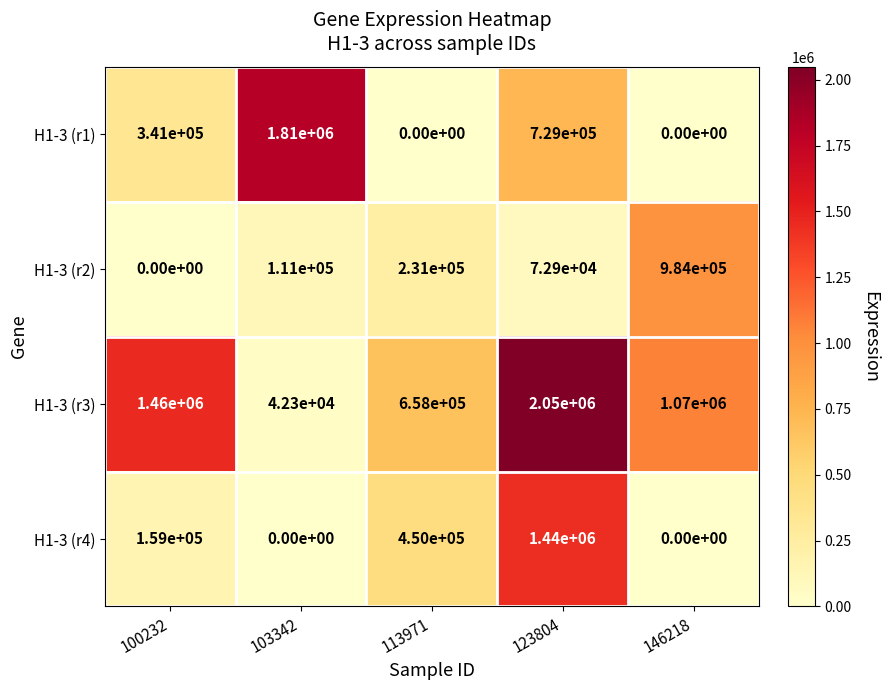

What is the total value across all series at 123804?

4291900